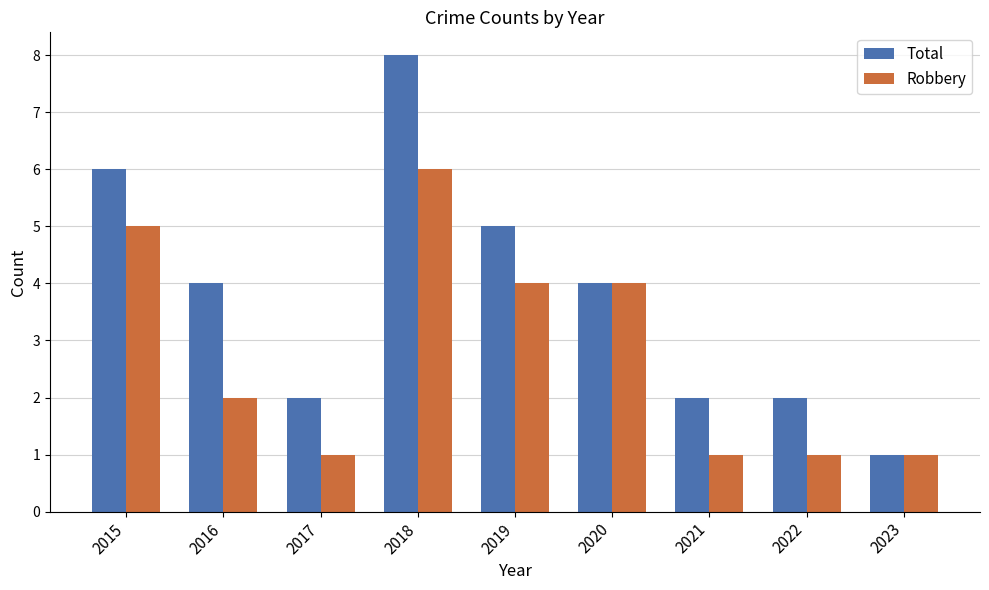

Rank the series at 2018 from lowest to highest value.

Robbery, Total